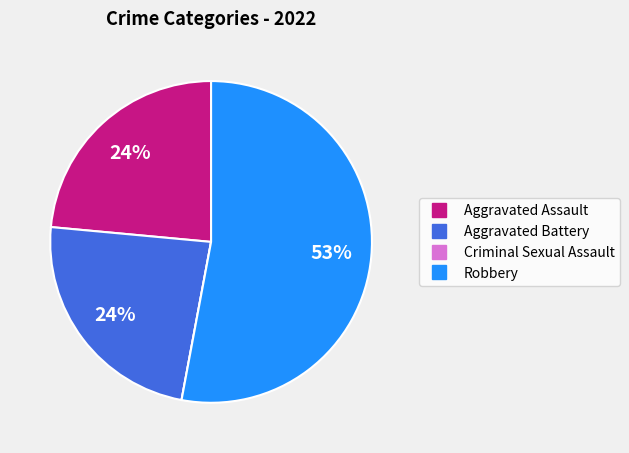

To the nearest percent, what is the difference between the Robbery and Aggravated Assault slice percentages?

29%